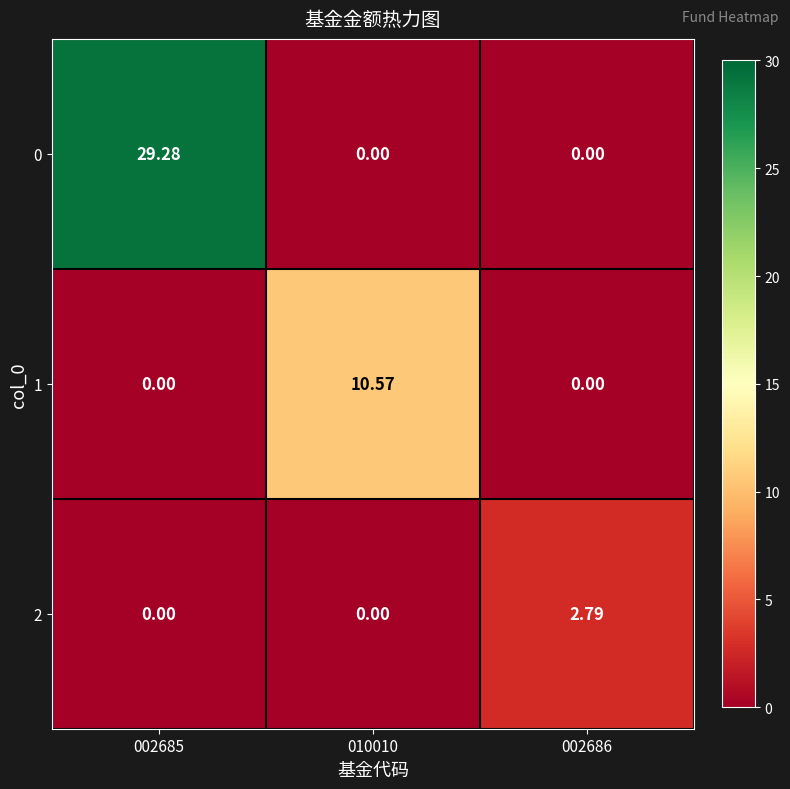

Rank the series by their average value, from highest to lowest.

0, 1, 2